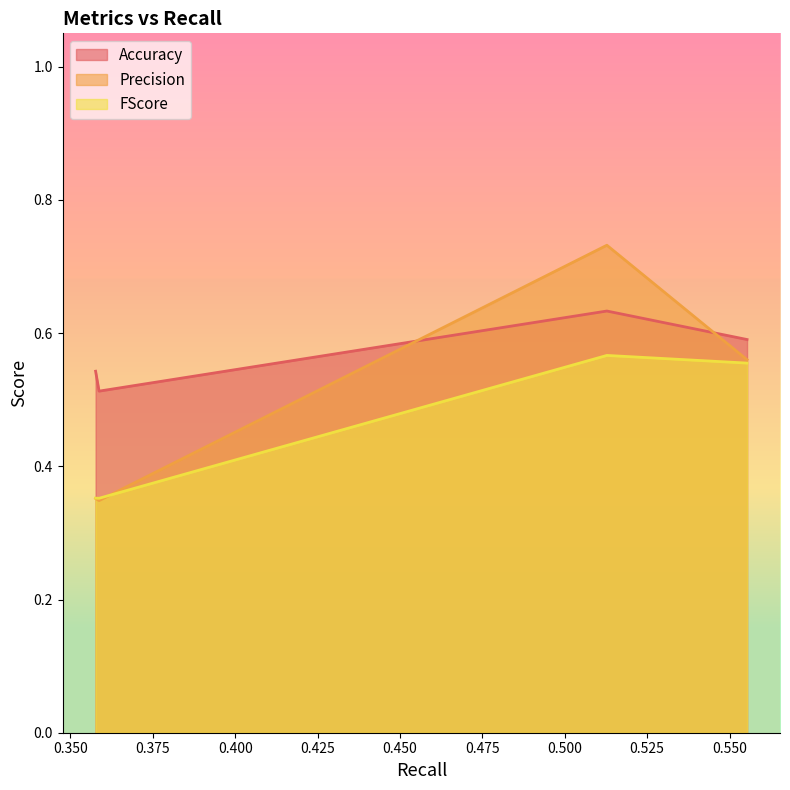

Reading right to left, transcribe all the data shown in this chart.

Accuracy: 0.555324866=0.6	0.512784424=0.6	0.358674464=0.5	0.357624831=0.5
Precision: 0.555324866=0.6	0.512784424=0.7	0.358674464=0.3	0.357624831=0.4
FScore: 0.555324866=0.6	0.512784424=0.6	0.358674464=0.4	0.357624831=0.4